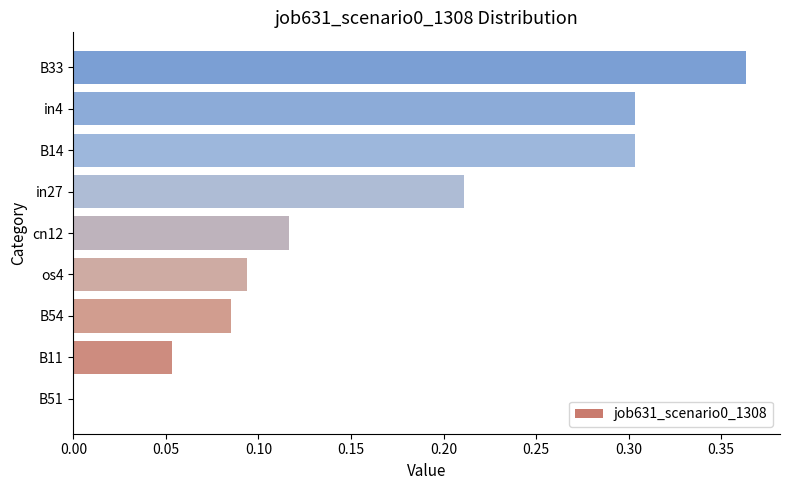

What is the change in value from B51 to in27?

+0.2